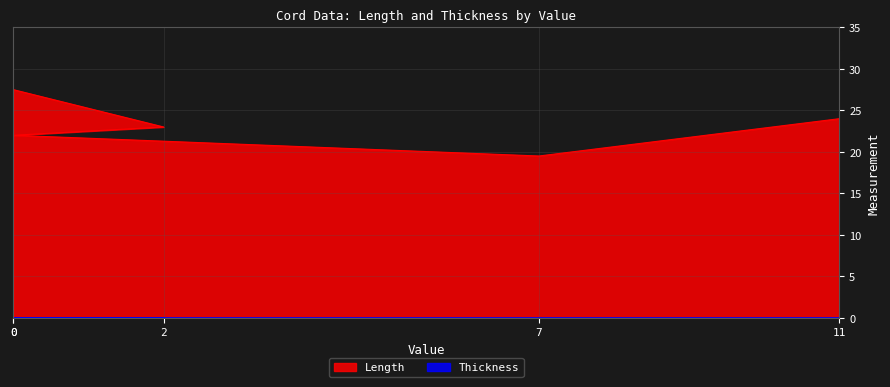

True or false: the data shows 24.0 at 11.

True